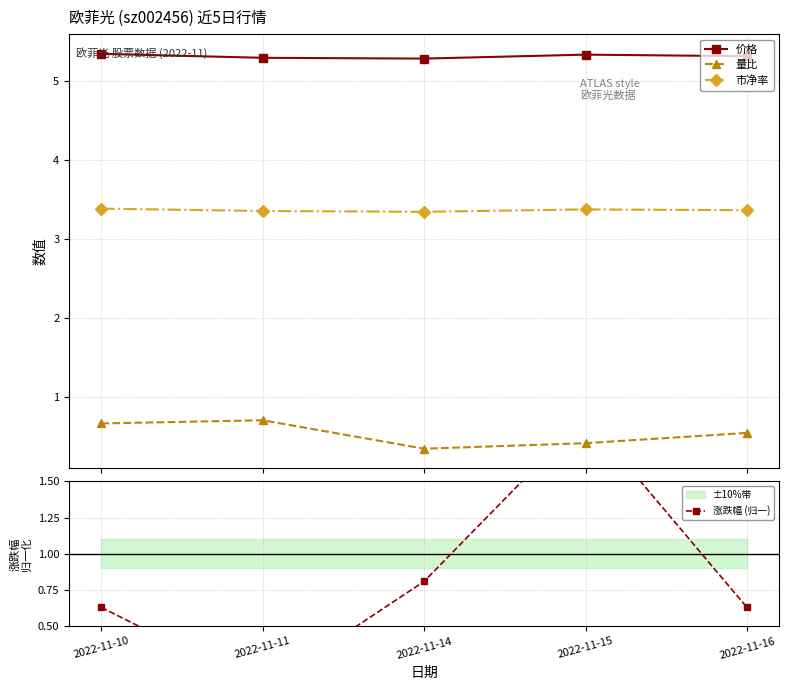

What is the lowest value of the 价格 series?

5.3